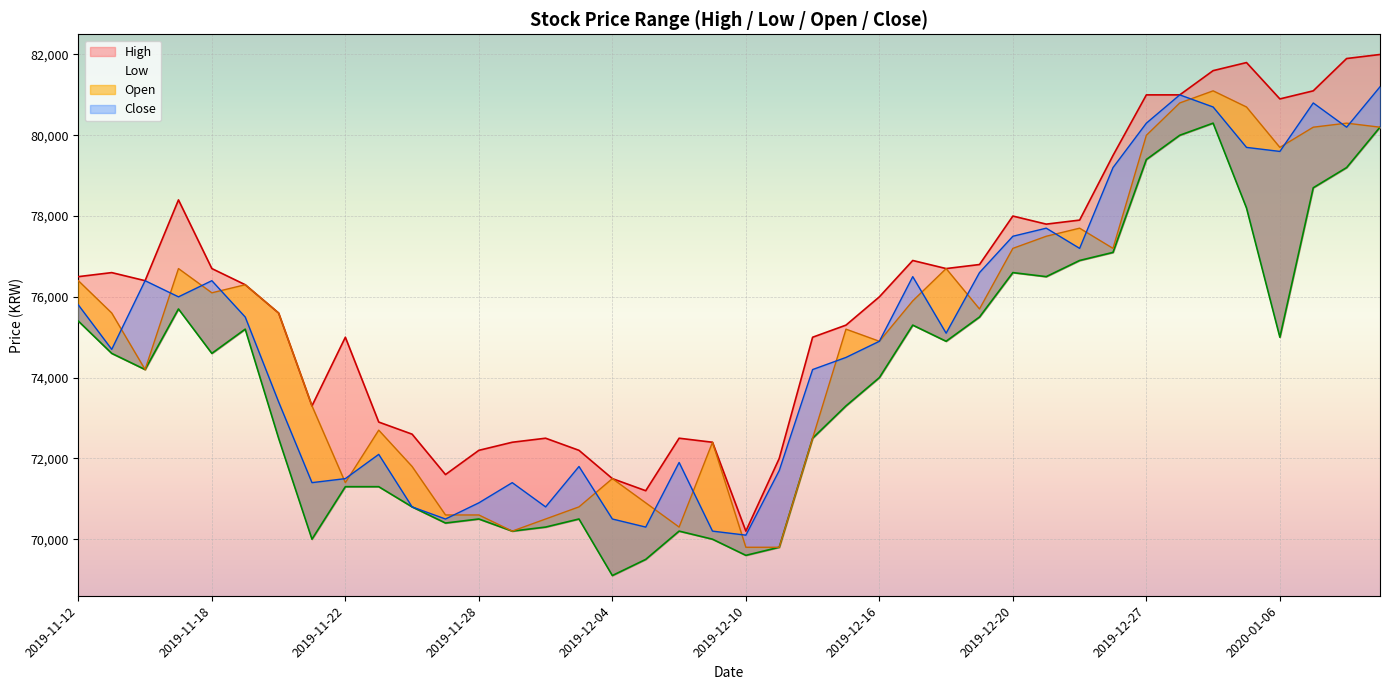

What is the total value across all series at 2019-11-19?

303300